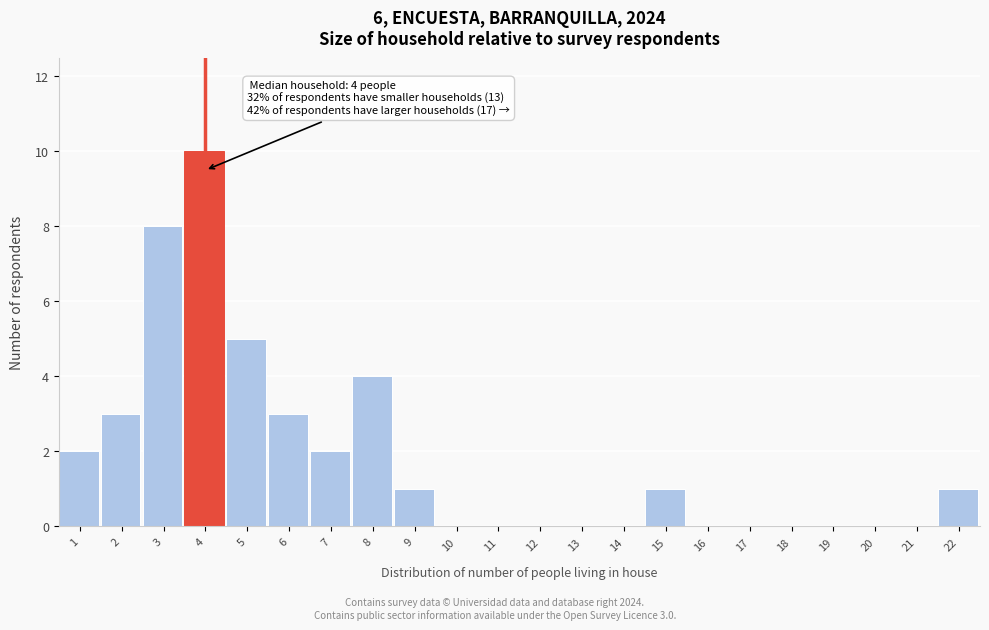

Reading left to right, list all the values displayed in this chart.

1=2	2=3	3=8	4=10	5=5	6=3	7=2	8=4	9=1	10=0	11=0	12=0	13=0	14=0	15=1	16=0	17=0	18=0	19=0	20=0	21=0	22=1